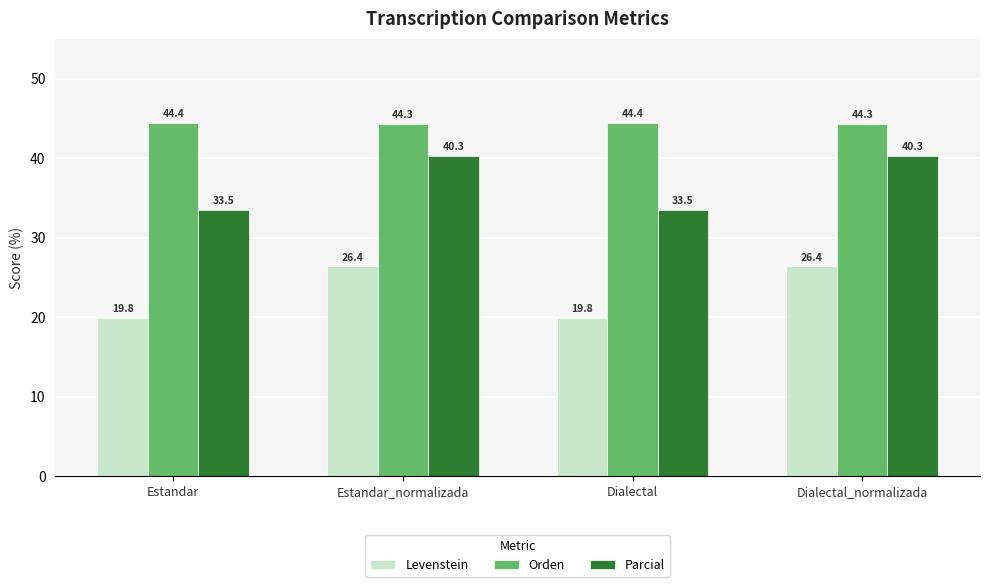

What is the lowest value of the Parcial series?

33.5